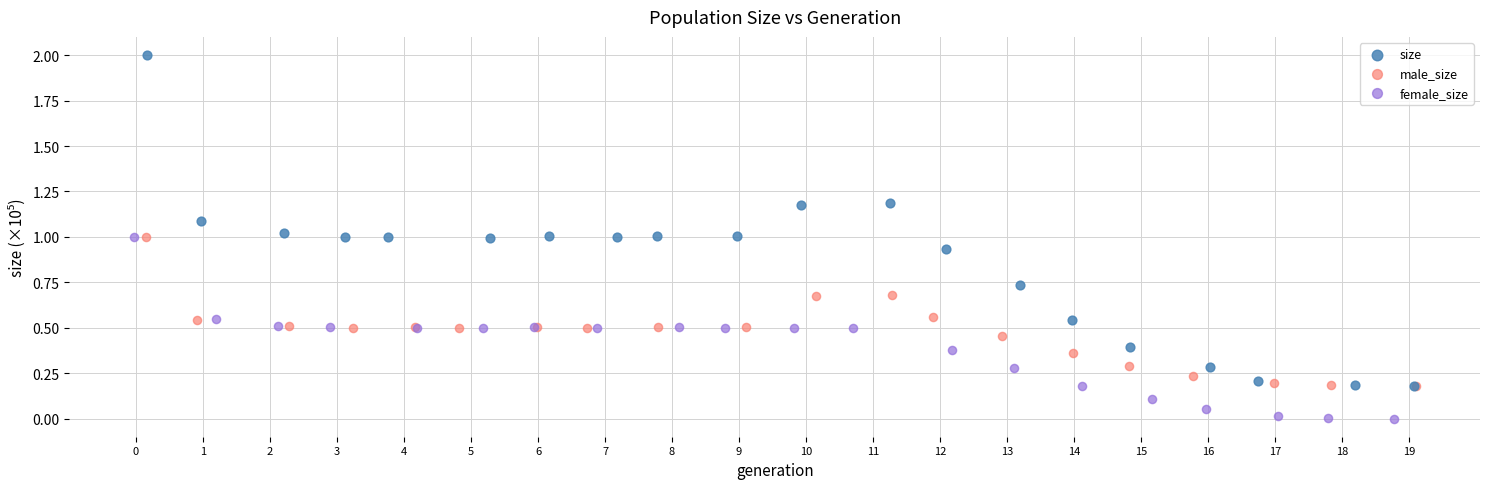

Which series has the widest spread of Y values?

size